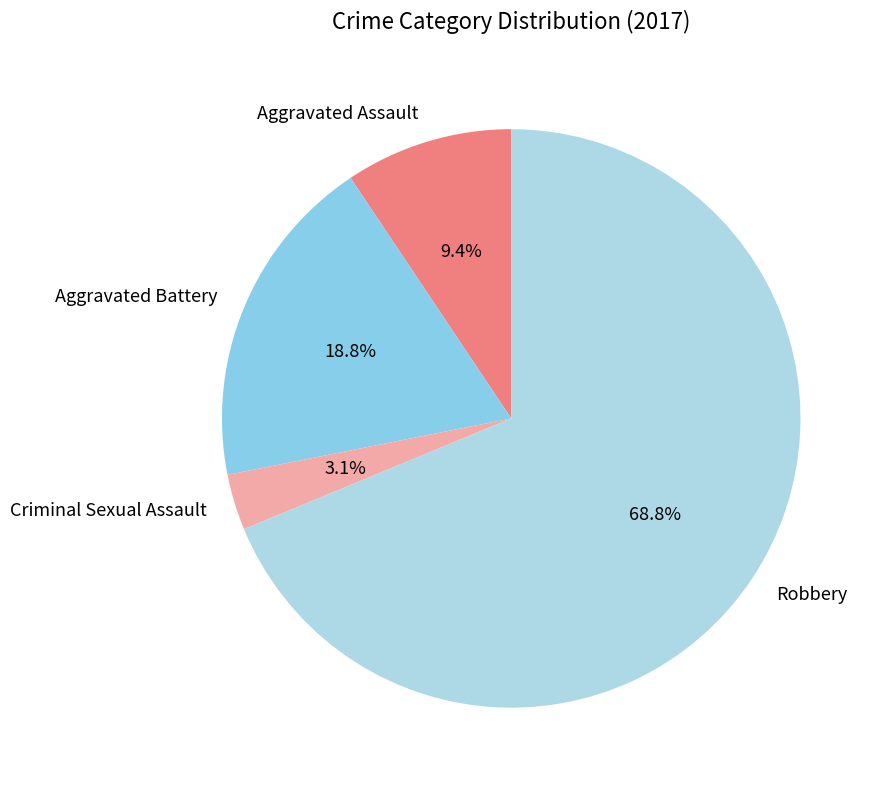

How much of the chart is everything except Criminal Sexual Assault?

96.9%